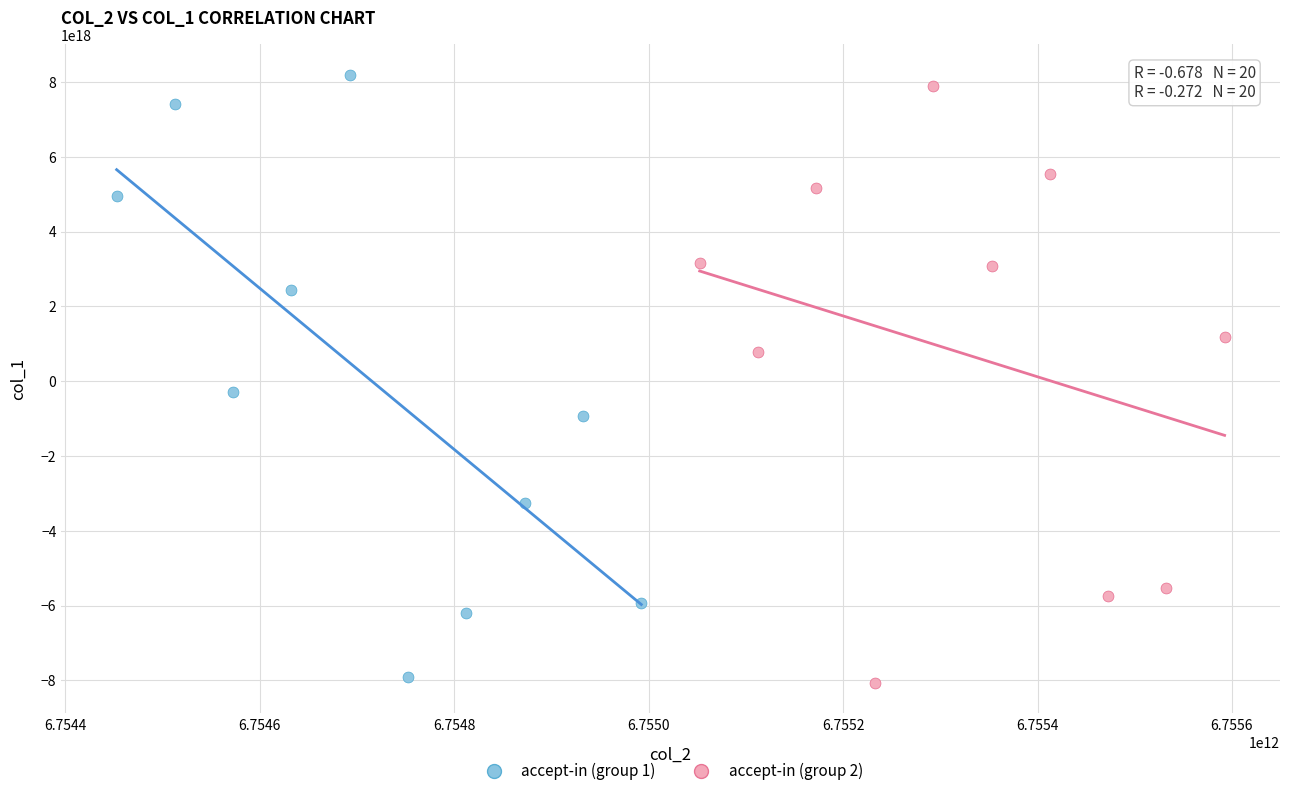

Which series reaches the minimum Y coordinate?

accept-in (group 2)